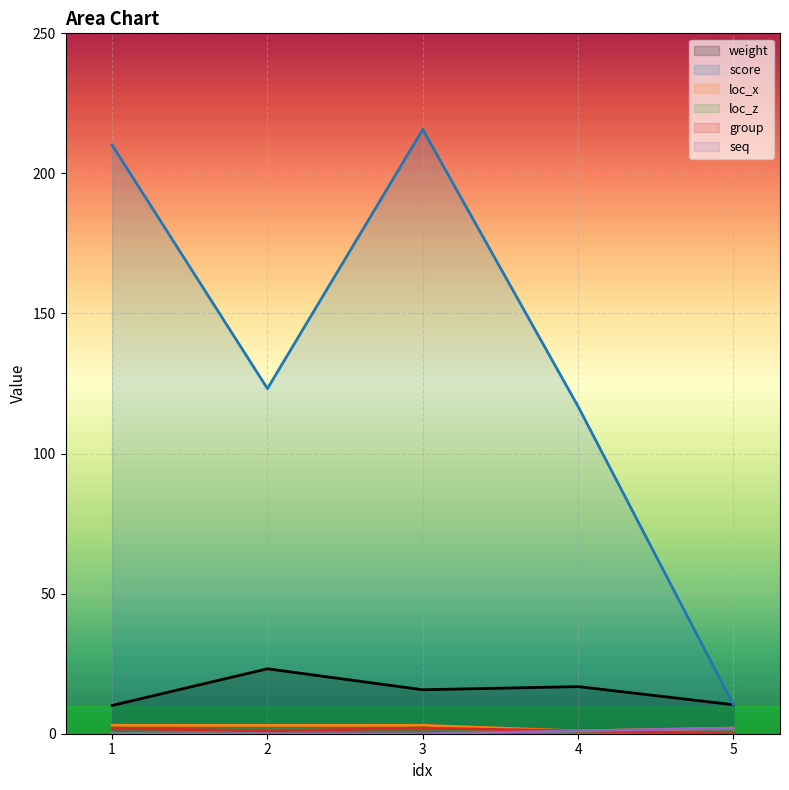

What is the difference between the second highest and minimum values in the loc_z series?

1.0